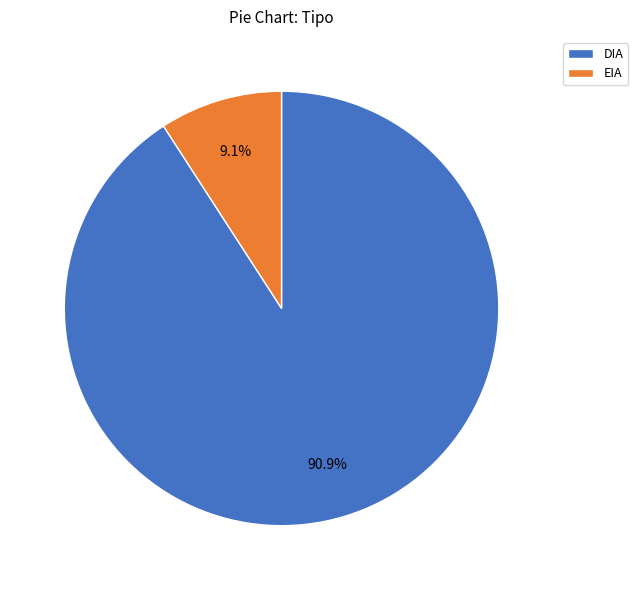

Rank the categories by value from lowest to highest.

EIA, DIA